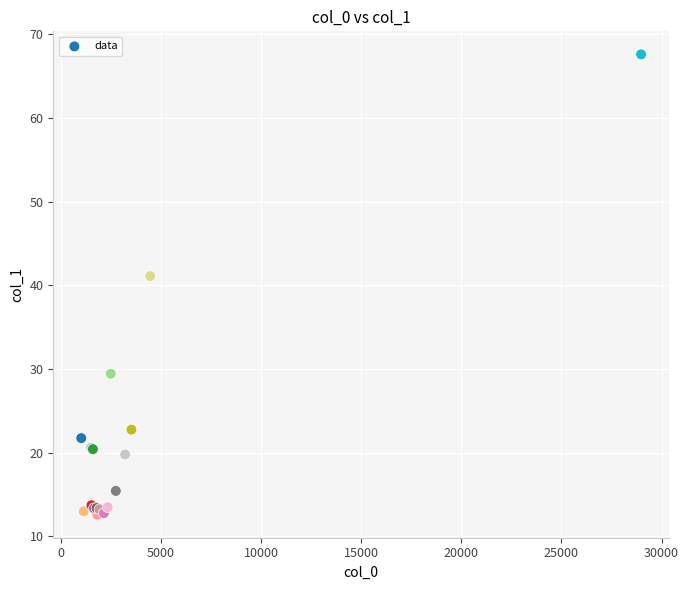

What Y value in the scatter plot is closest to 40?

41.1